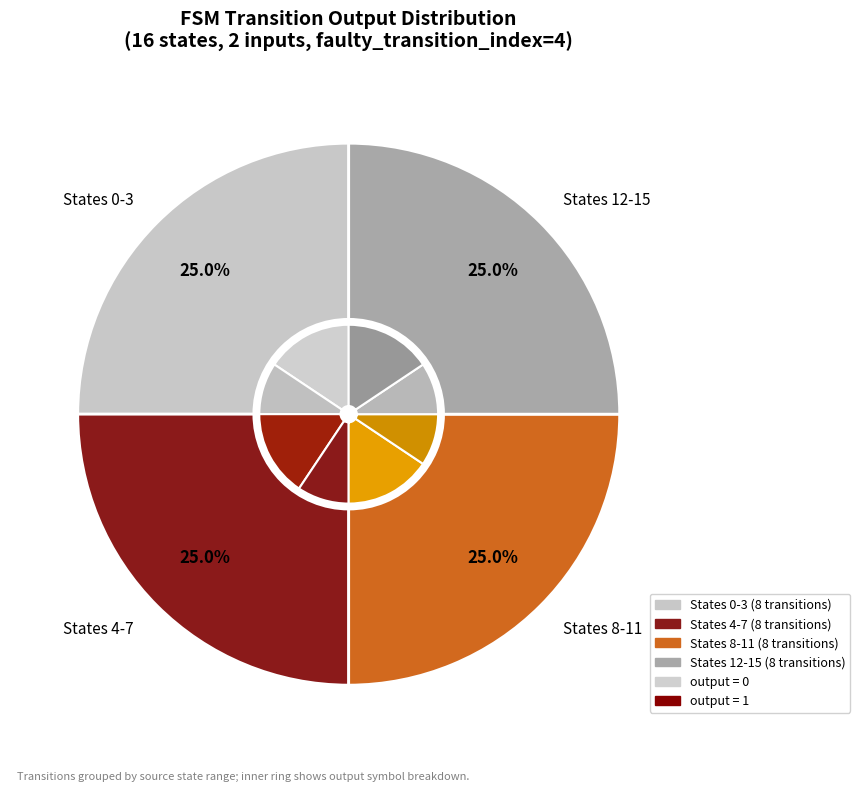

Does any single category account for the majority?

No